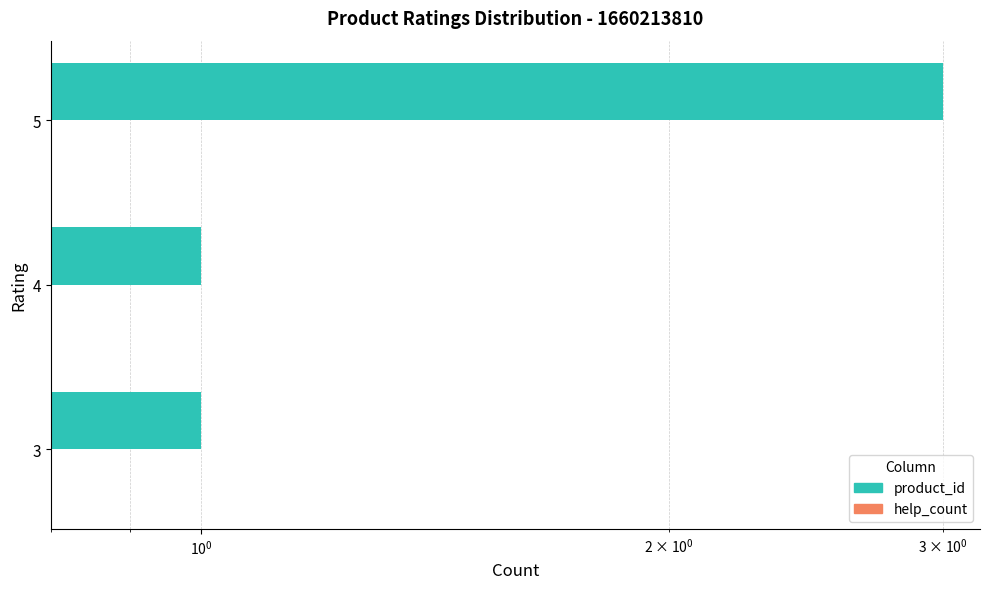

Which series has the widest spread of values?

product_id